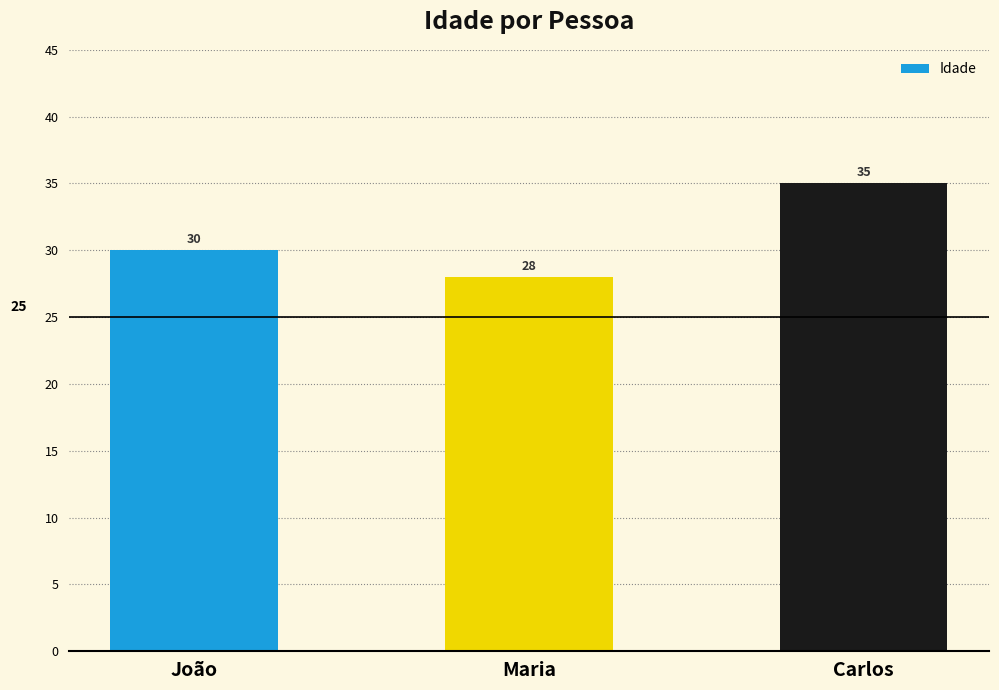

Are the bars grouped side by side (vs. stacked)?

No